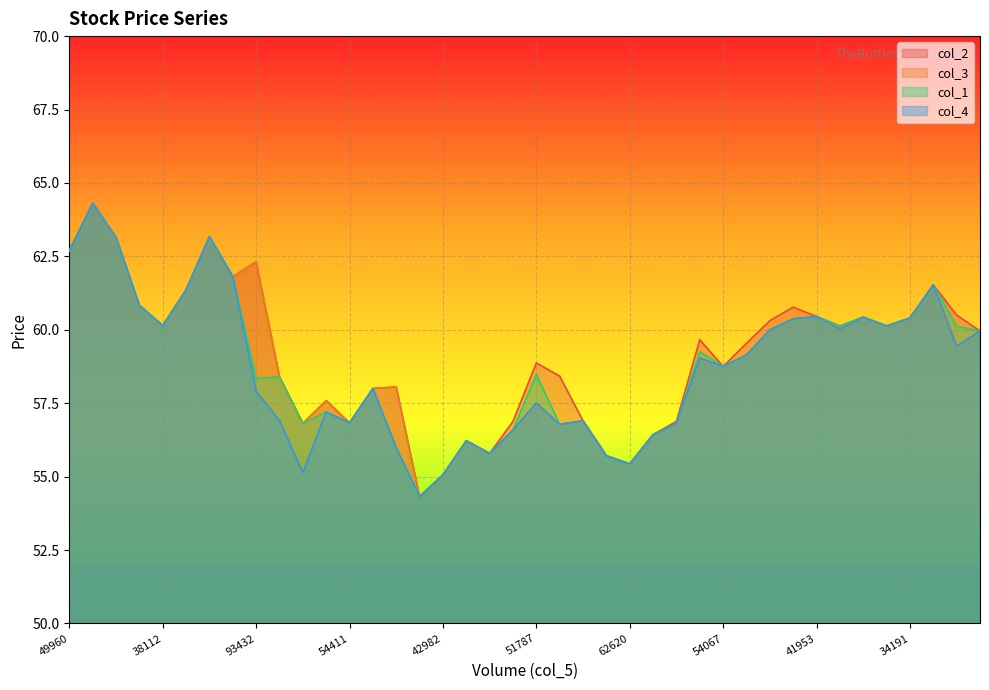

Is the value of col_1 at 79915 greater than the value of col_3 at 87417?

No